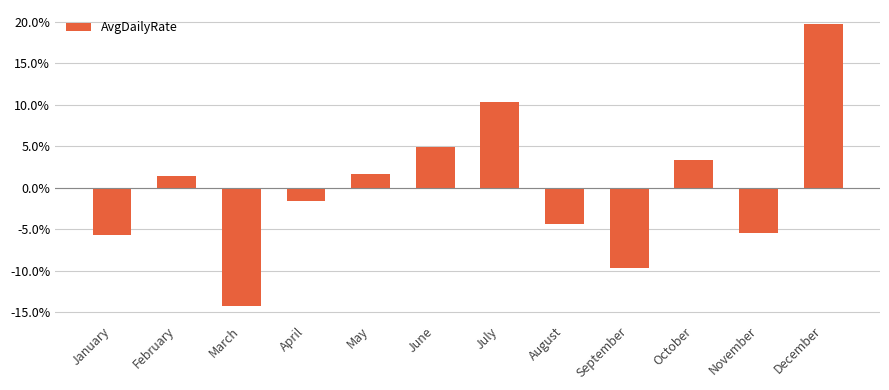

Reading right to left, transcribe all the data shown in this chart.

19.7	-5.5	3.3	-9.7	-4.4	10.3	4.8	1.6	-1.6	-14.3	1.4	-5.7